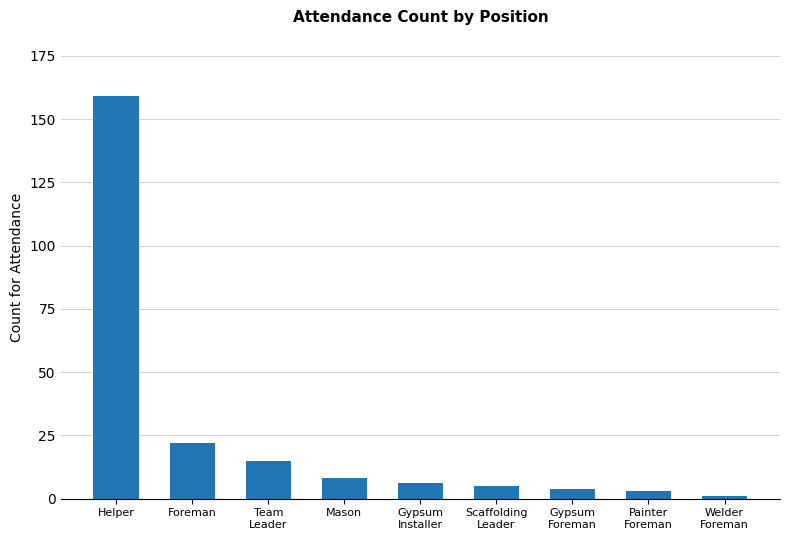

Reading left to right, transcribe all the data shown in this chart.

159	22	15	8	6	5	4	3	1